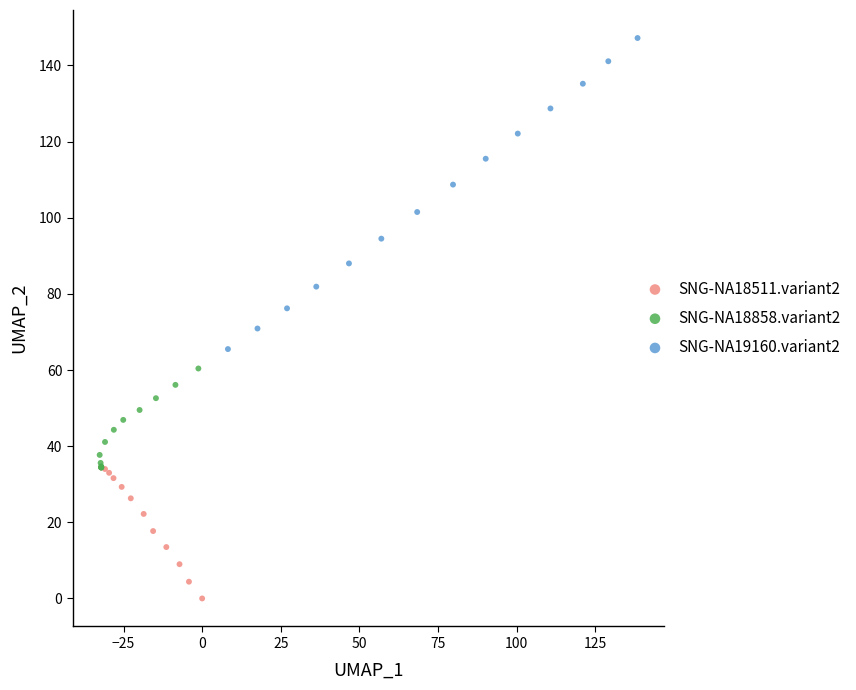

Which series has the largest Y range (max minus min)?

SNG-NA19160.variant2